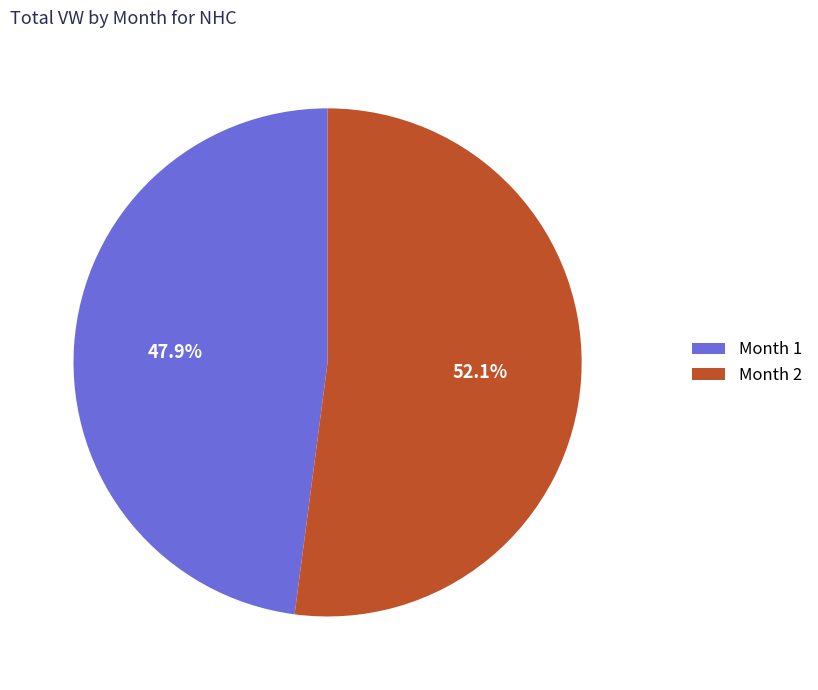

Between Month 2 and Month 1, which is larger?

Month 2